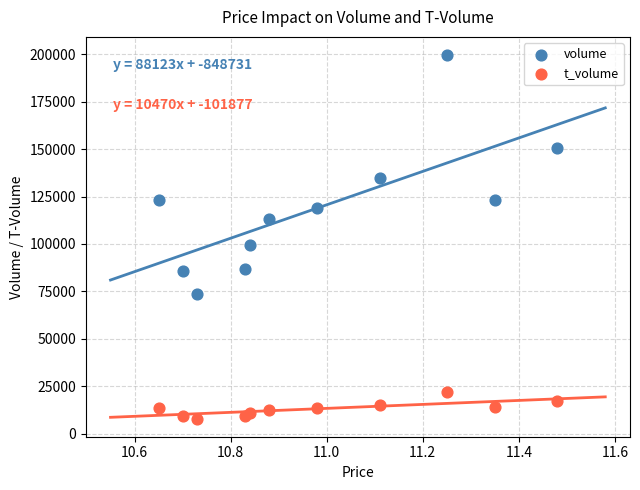

Across all series, what Y value is closest to 103760?

99621